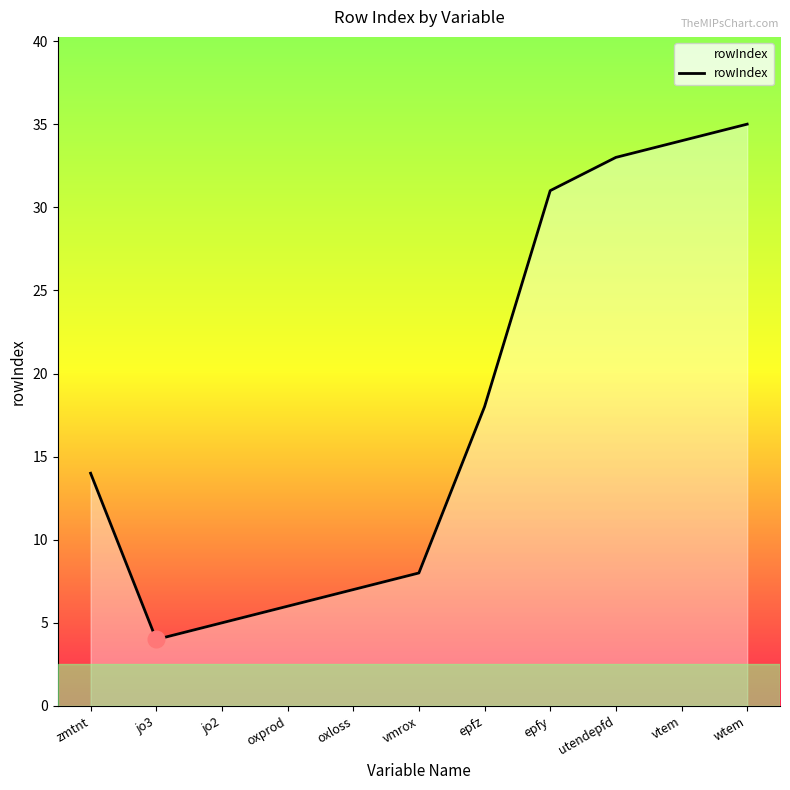

How many values are below 14?

5